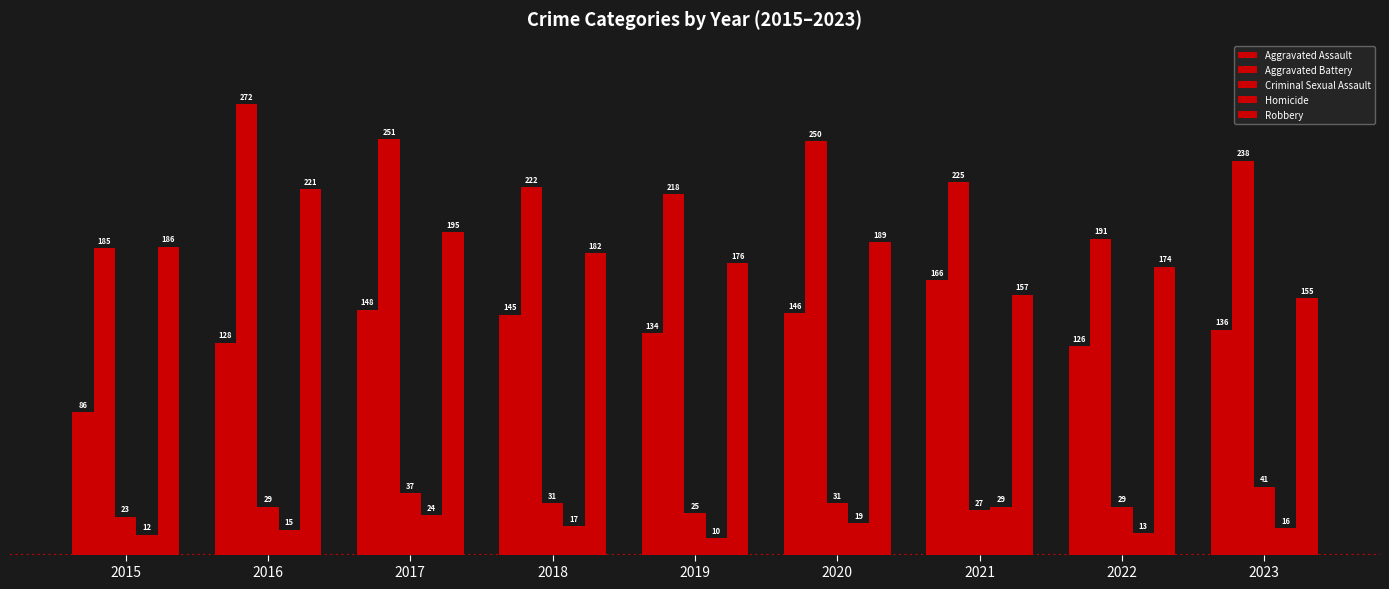

The value of Aggravated Assault at 2016 is 175. True or false?

False